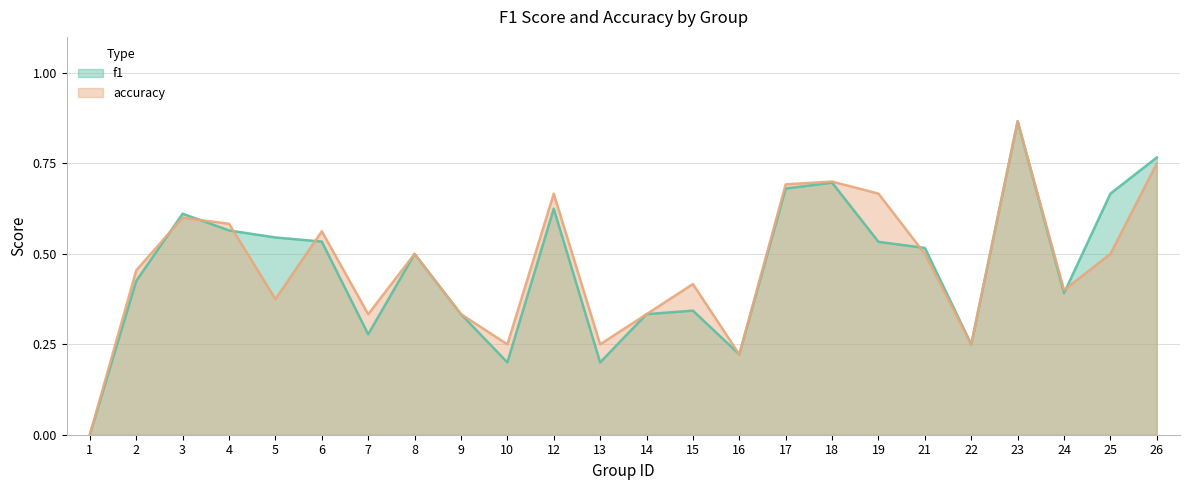

True or false: f1 has a value of 0.3 at 13.

False